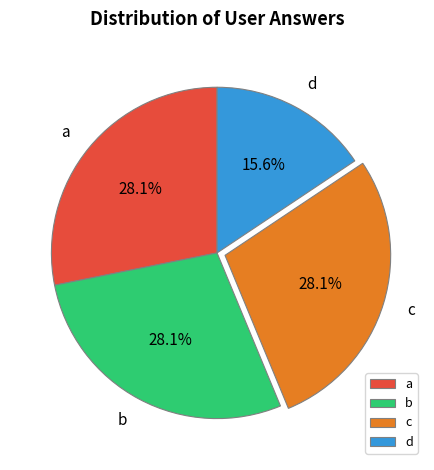

What percentage is the d slice, to the nearest percent?

16%